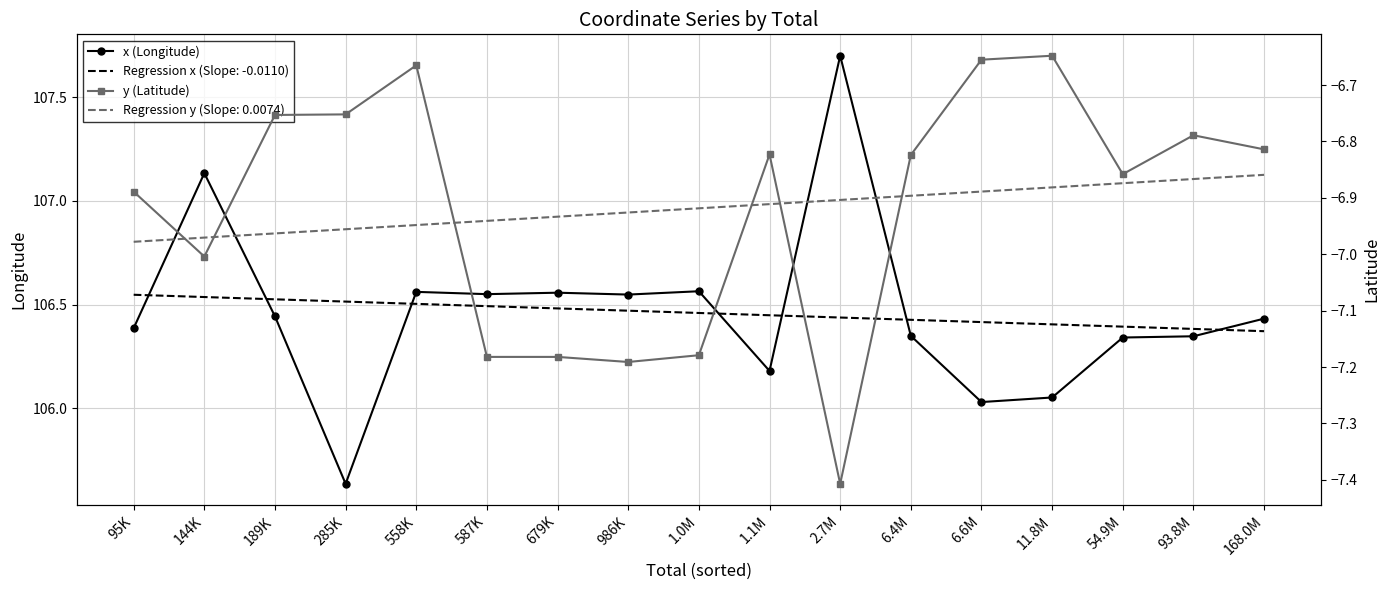

Where is the first local minimum for y (Latitude)?

144K